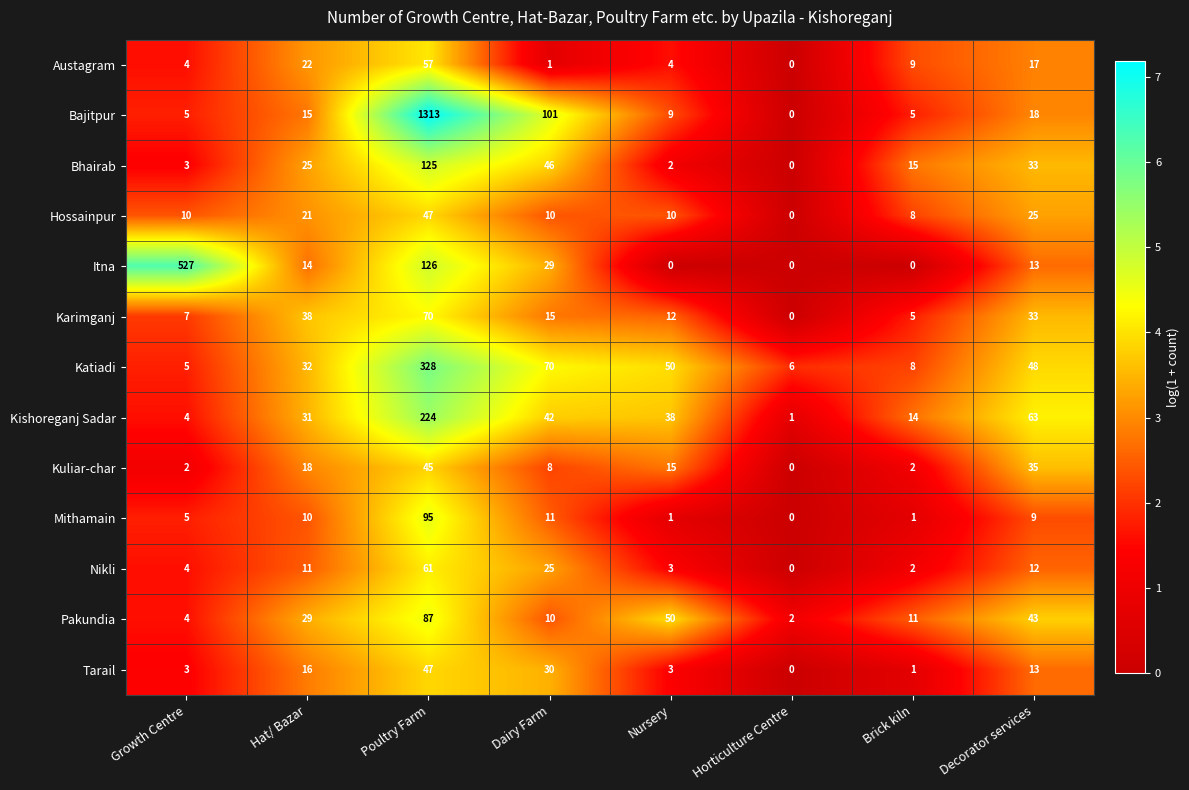

What is the highest value of the Katiadi series?

328